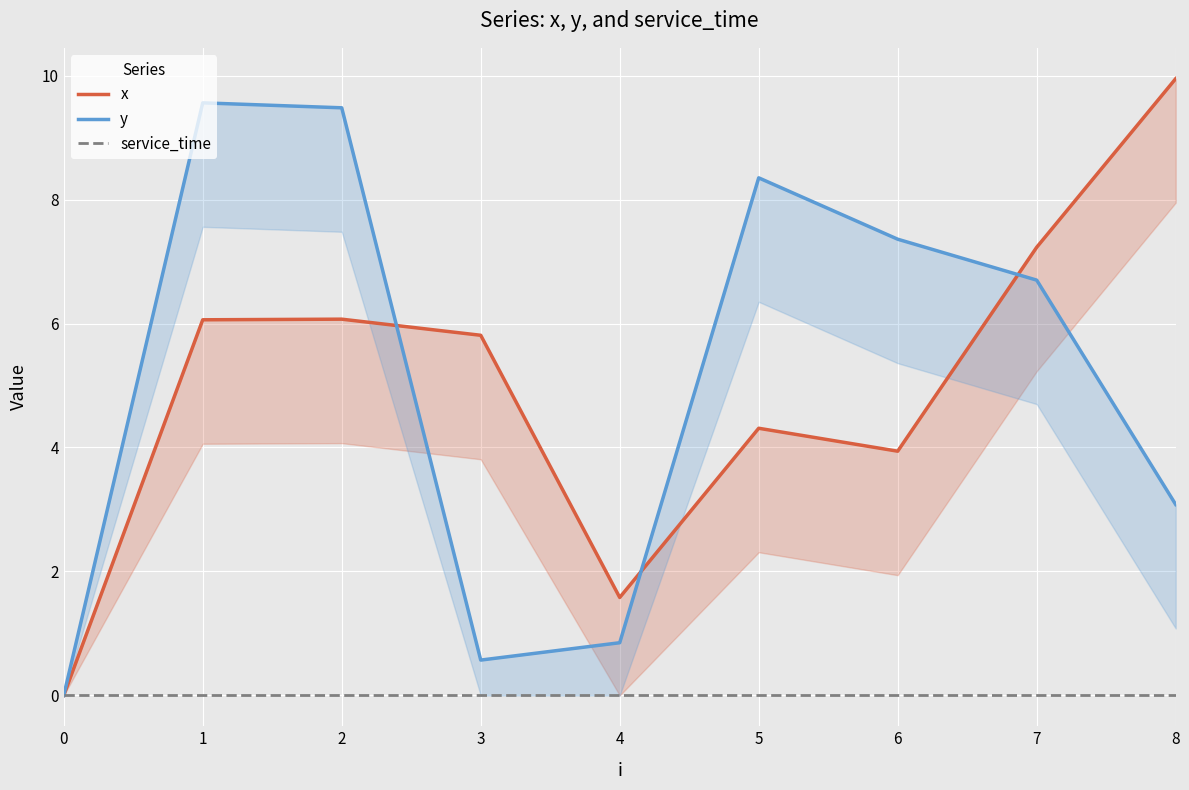

At how many categories does at least one series exceed 3?

7